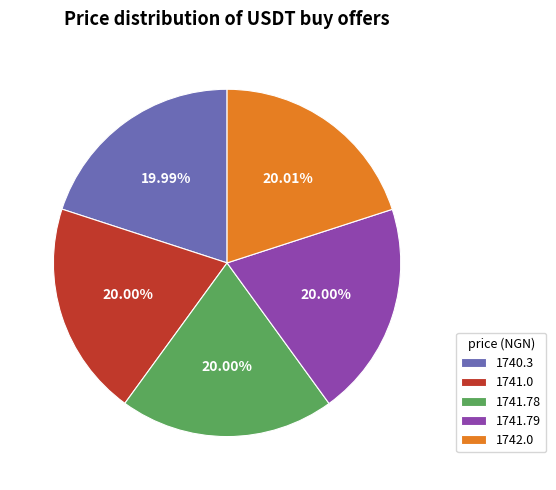

The 1742.0 slice represents 20% of the pie. True or false?

True